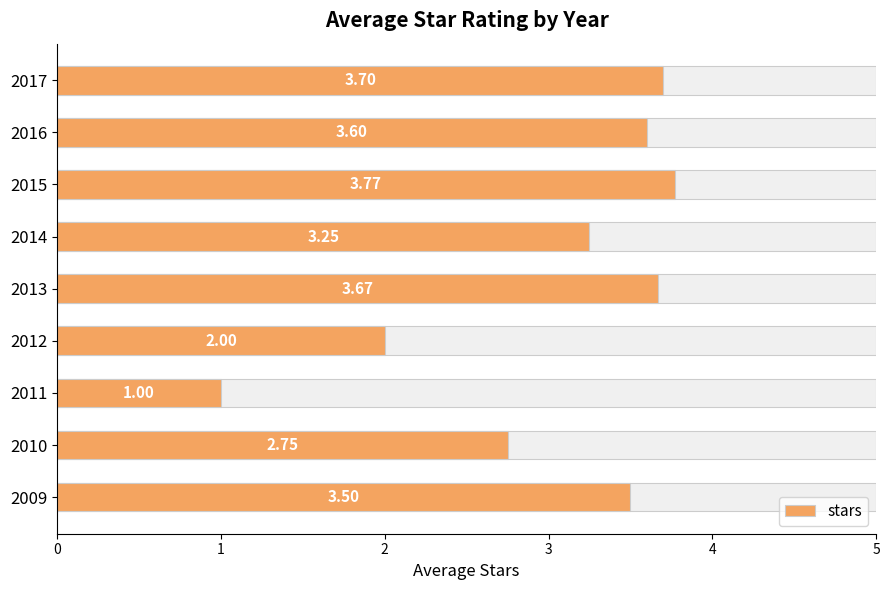

How many distinct data groups are displayed?

1